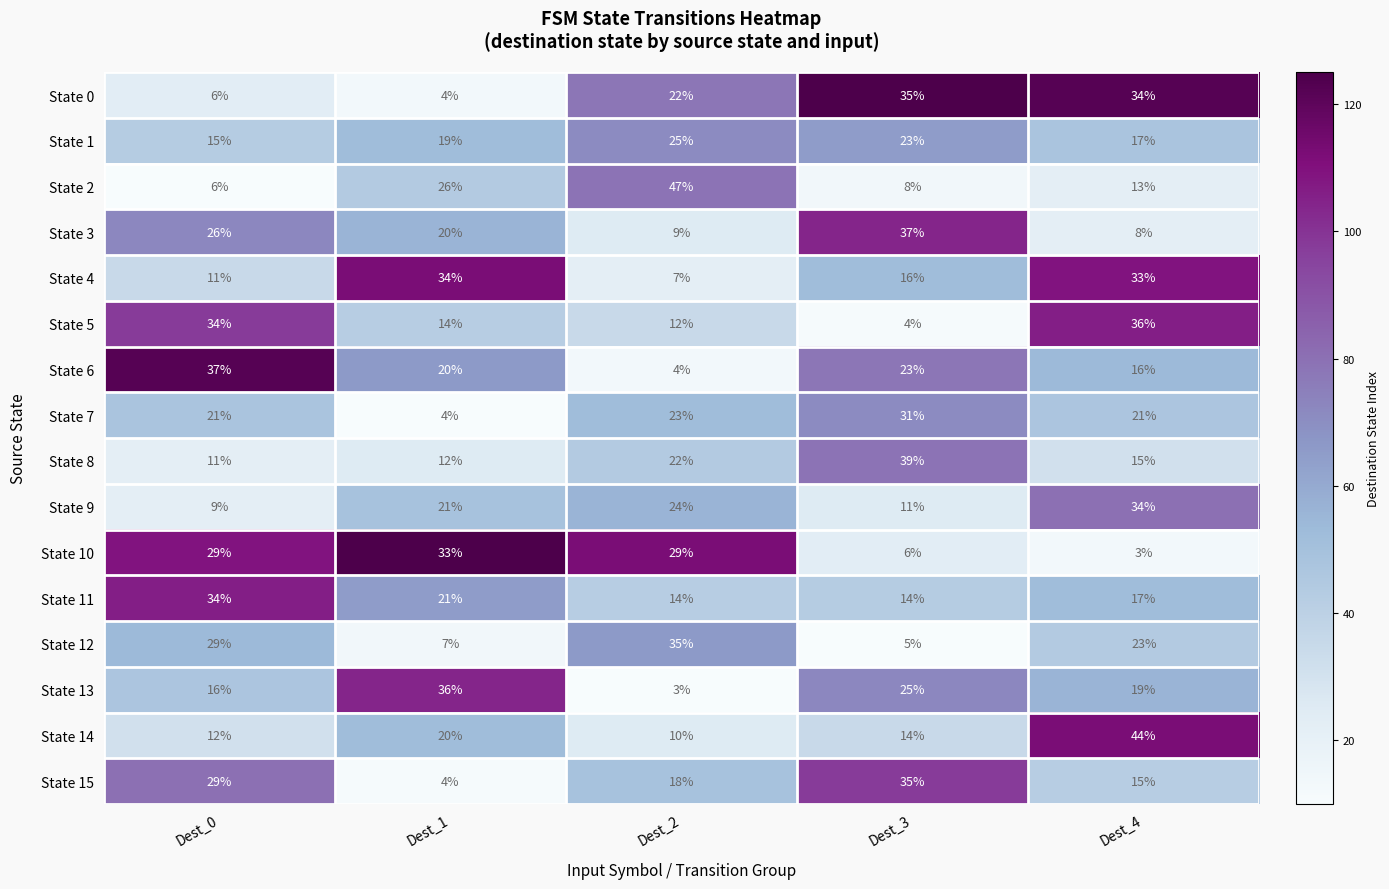

Count the State 10 values in the range 6 to 29.

3